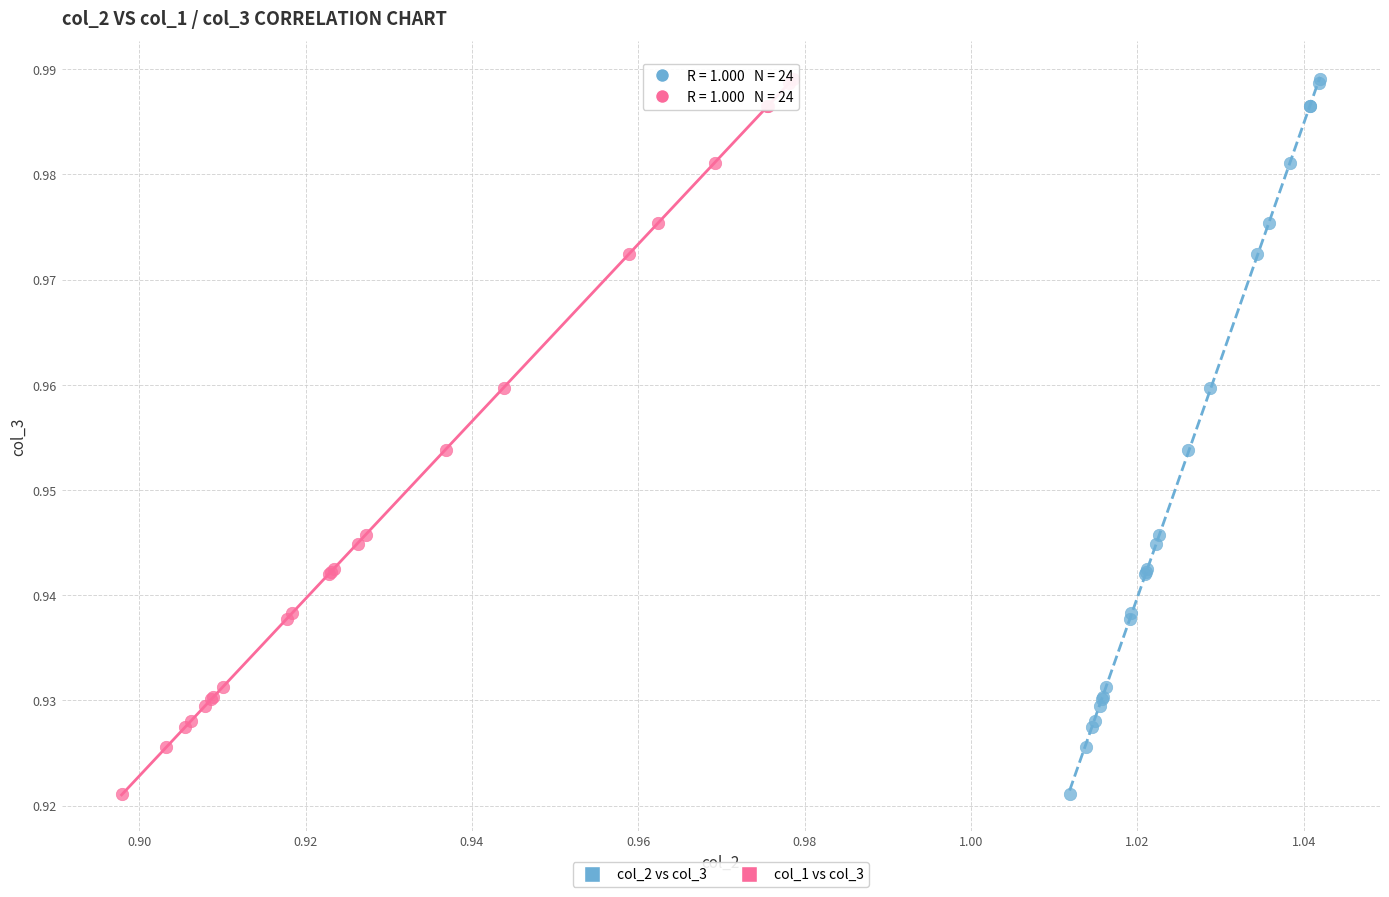

What are all the series names shown in the legend?

col_2 vs col_3, col_1 vs col_3